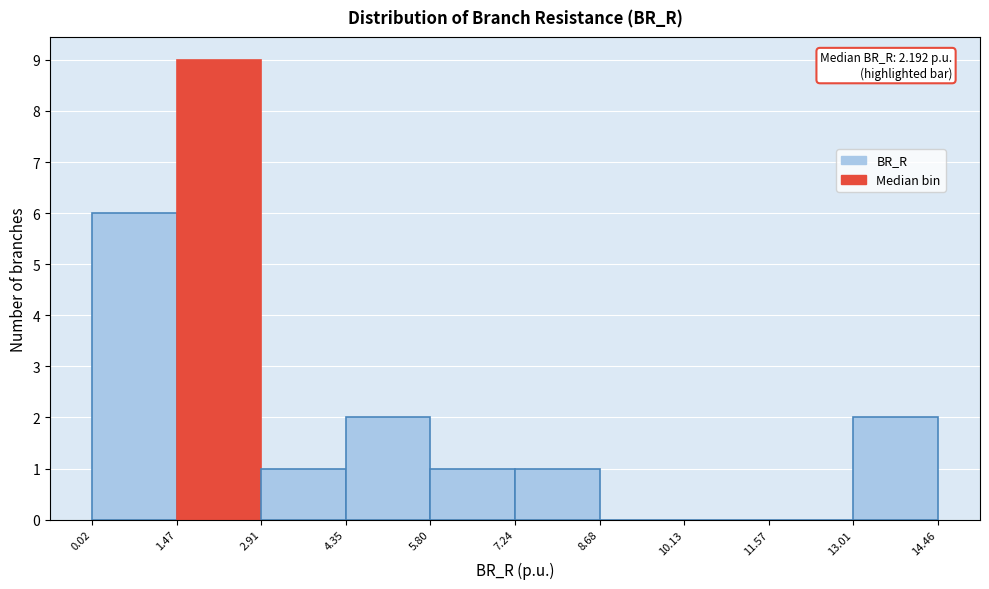

Over which range of the x-axis is the bar tallest?

1.47 to 2.91